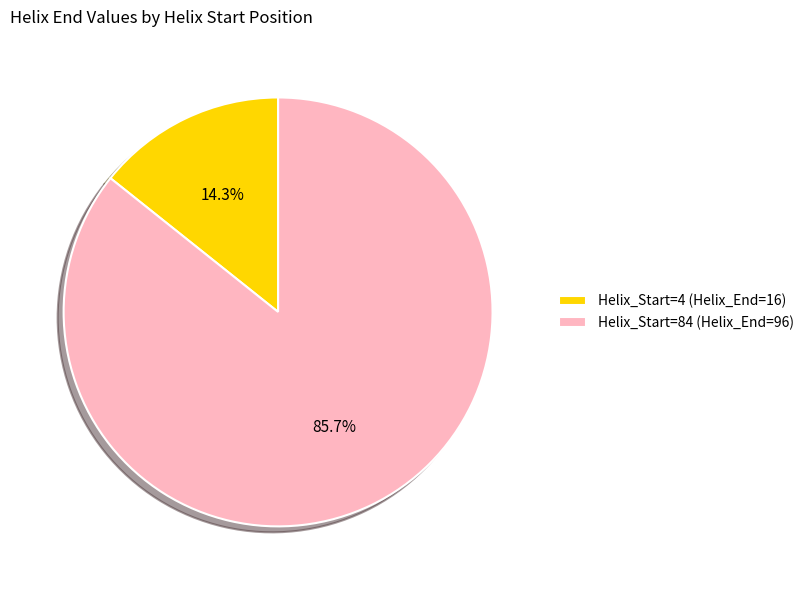

What is the majority slice?

Helix_Start=84 (Helix_End=96)